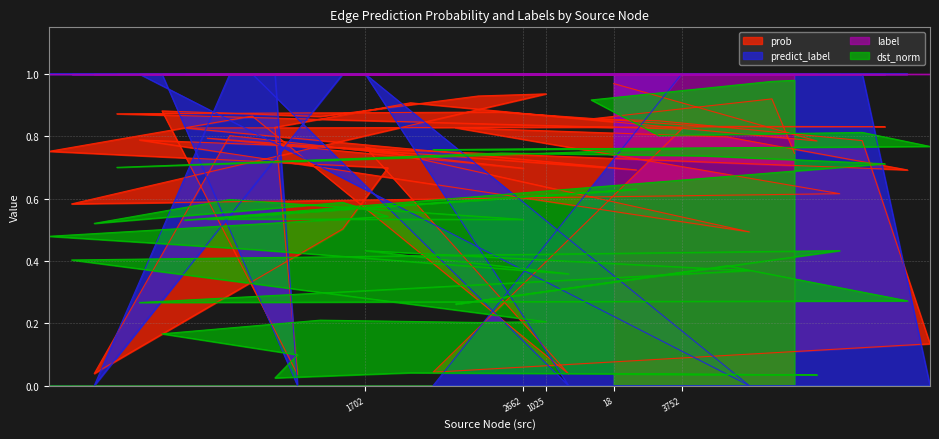

List the series in order of their overall mean, lowest first.

dst_norm, prob, predict_label, label